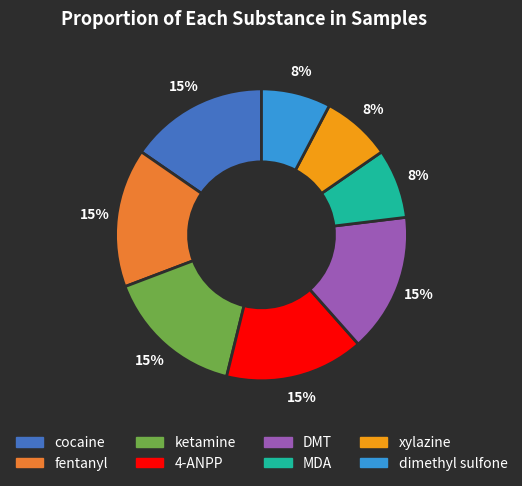

What percentage is the MDA slice, to the nearest percent?

8%